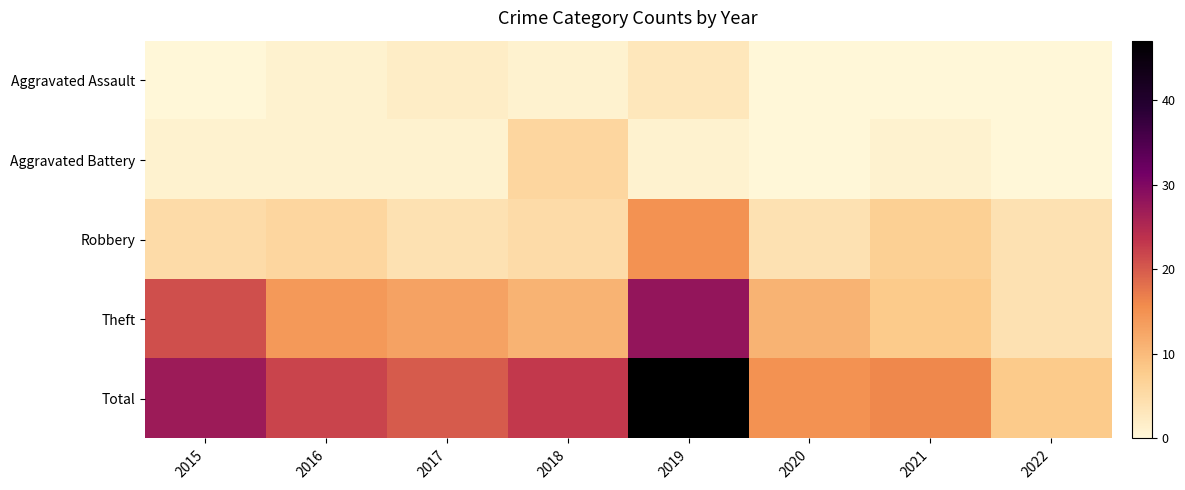

Reading right to left, extract all data points from this chart.

Aggravated Assault: 2022=0	2021=0	2020=0	2019=3	2018=1	2017=2	2016=1	2015=0
Aggravated Battery: 2022=0	2021=1	2020=0	2019=1	2018=6	2017=1	2016=1	2015=1
Robbery: 2022=4	2021=7	2020=4	2019=15	2018=5	2017=4	2016=6	2015=5
Theft: 2022=4	2021=8	2020=11	2019=28	2018=11	2017=13	2016=14	2015=21
Total: 2022=8	2021=16	2020=15	2019=47	2018=23	2017=20	2016=22	2015=27